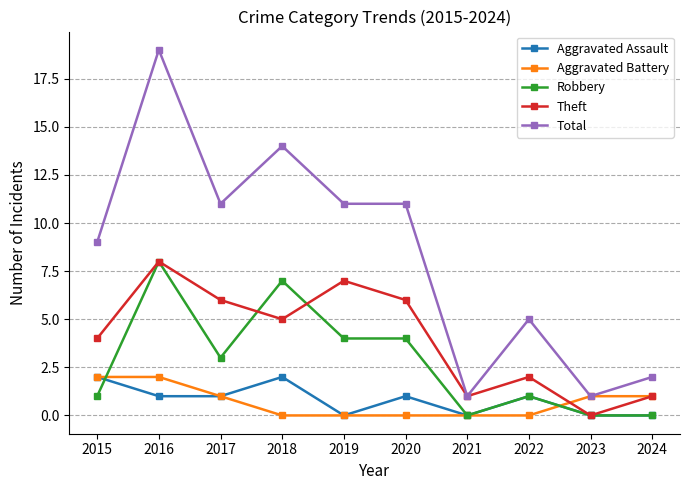

Rank the series at 2020 from highest to lowest value.

Total, Theft, Robbery, Aggravated Assault, Aggravated Battery